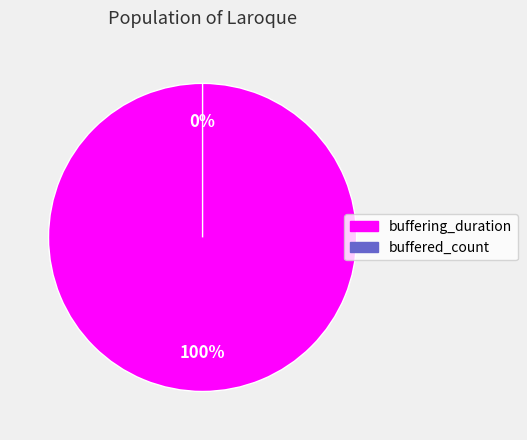

Which category accounts for the majority?

buffering_duration